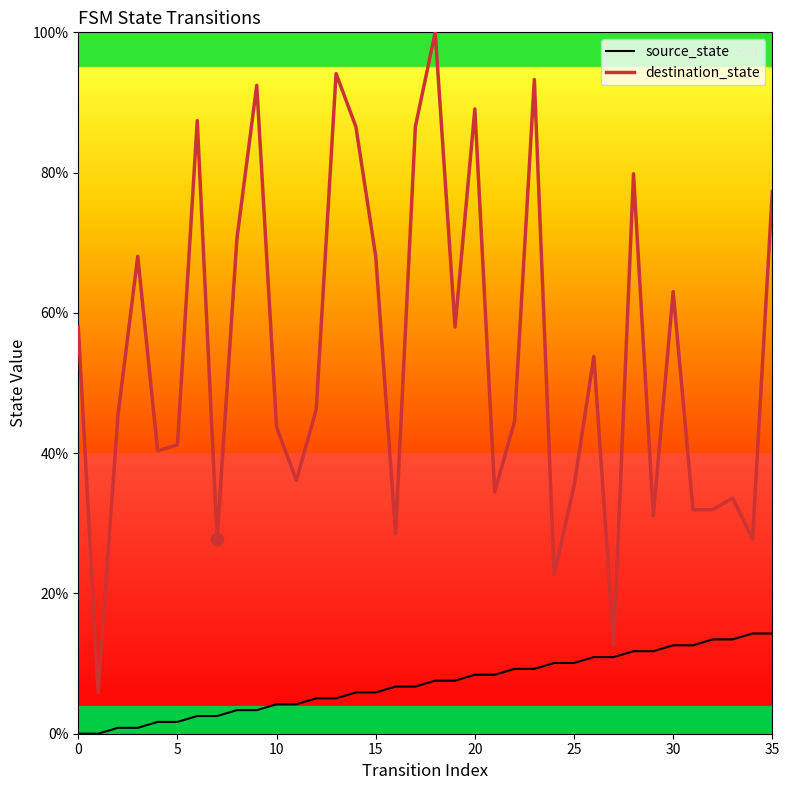

Which series has the largest range (max minus min)?

destination_state